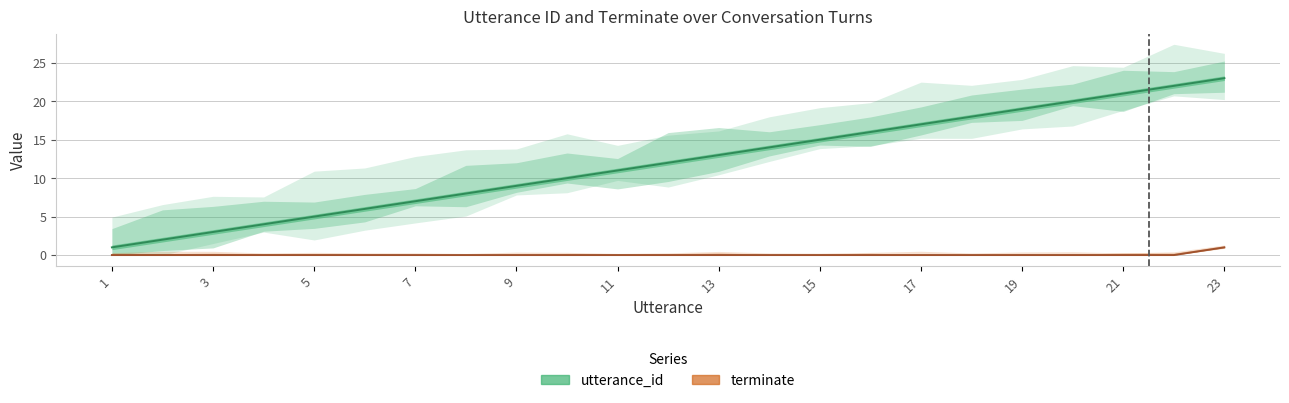

What is the average value of the utterance_id series?

12